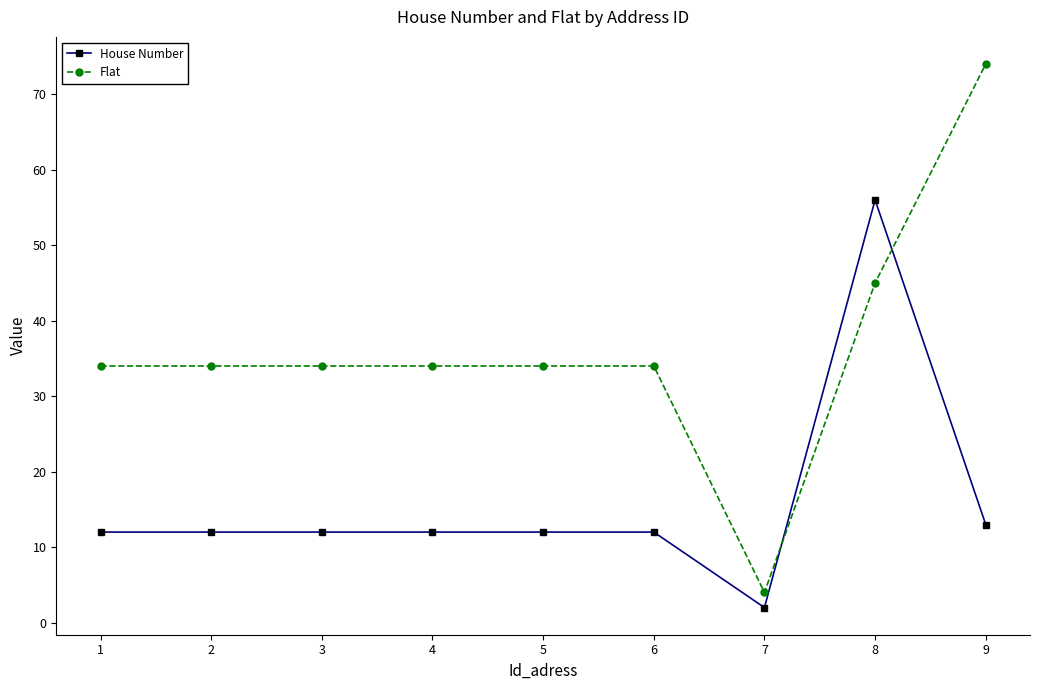

Which label corresponds to the smallest value in the chart?

7